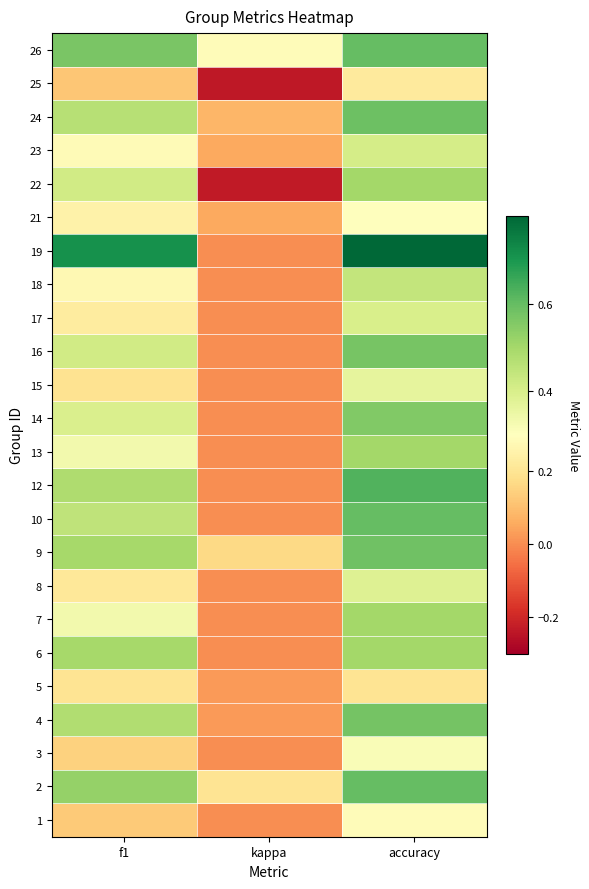

Which series has the widest spread of values?

19